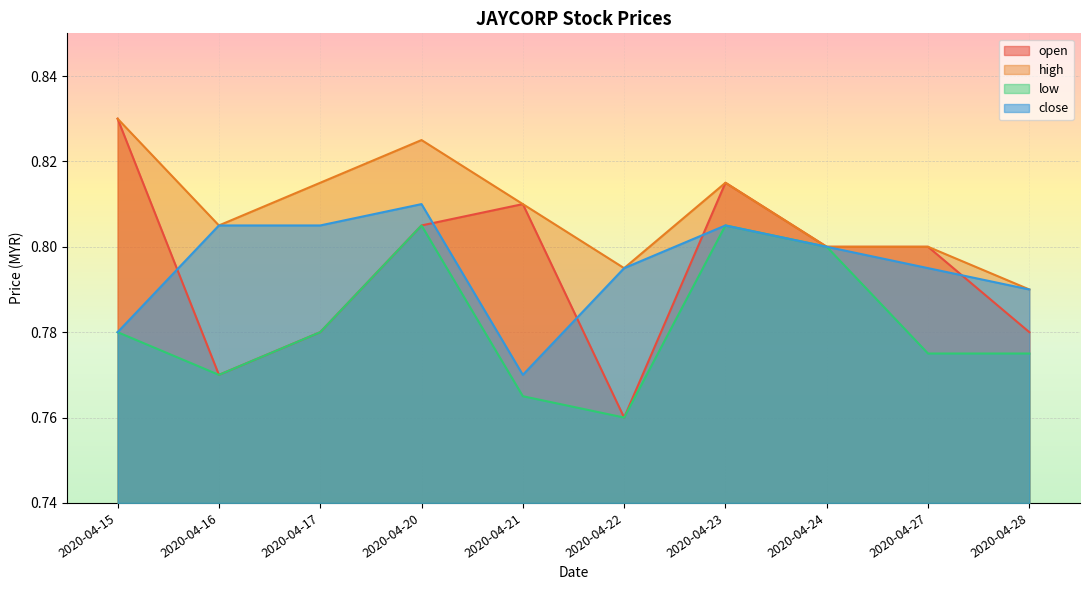

At which category does low reach its first local valley?

2020-04-16